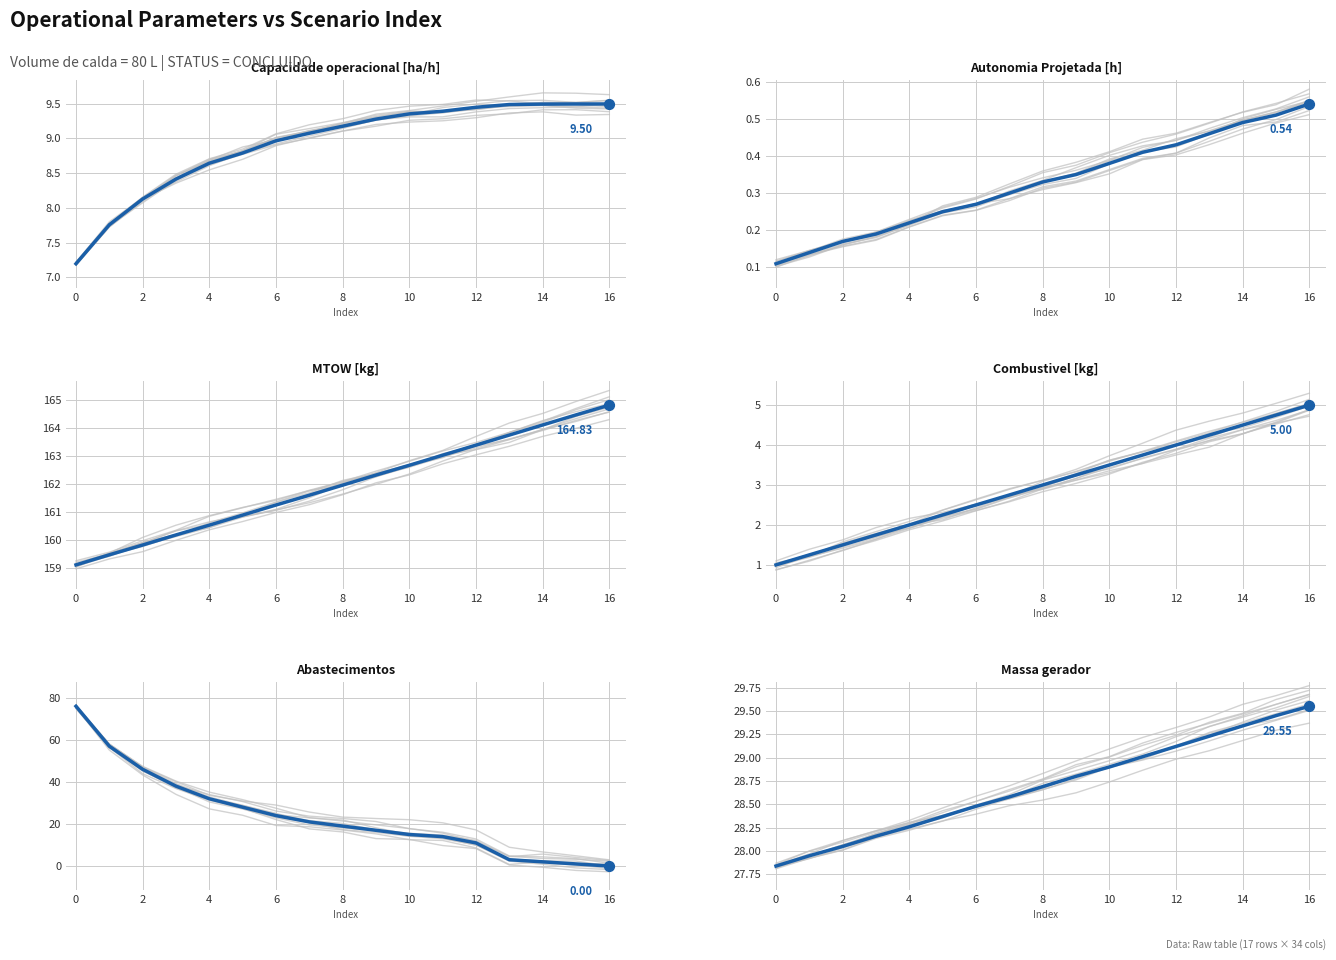

Which series has the largest total across all categories?

MTOW [kg]